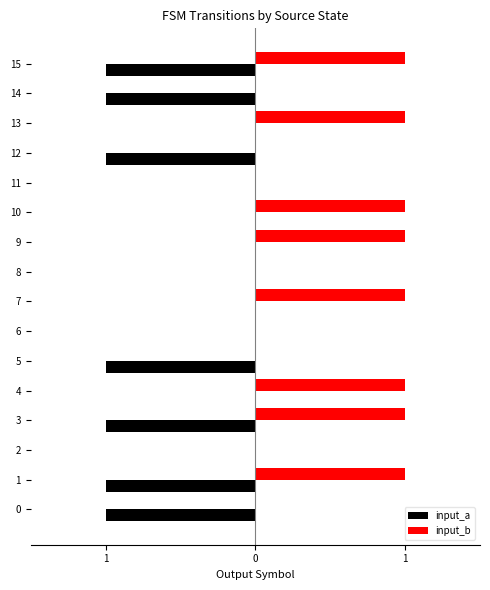

What is the label of the 13th bar from the right?

3